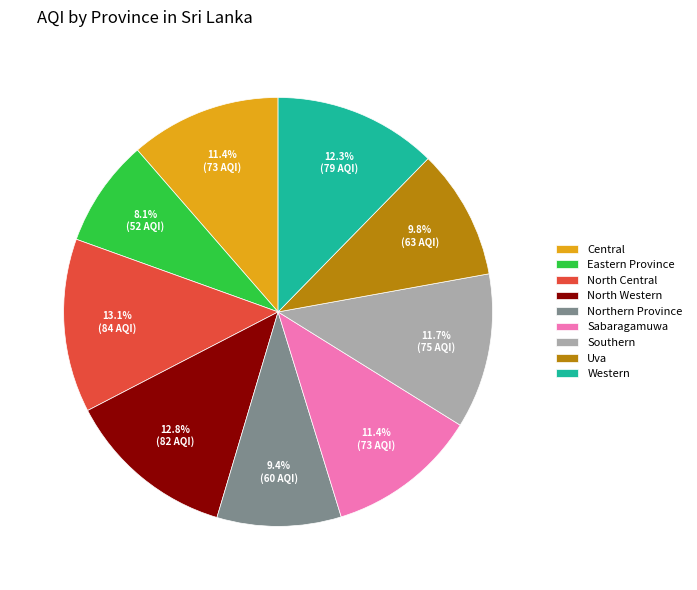

To the nearest percent, what is the average slice percentage?

11%